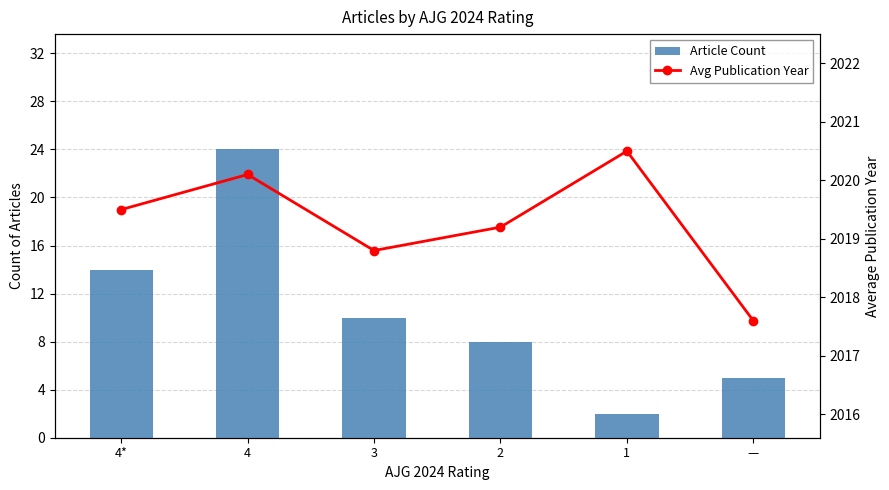

What is the minimum value shown in the chart?

2.0